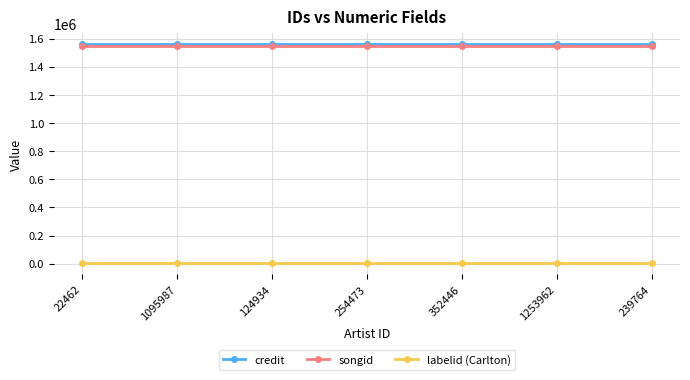

True or false: credit and labelid (Carlton) cross at least once.

False